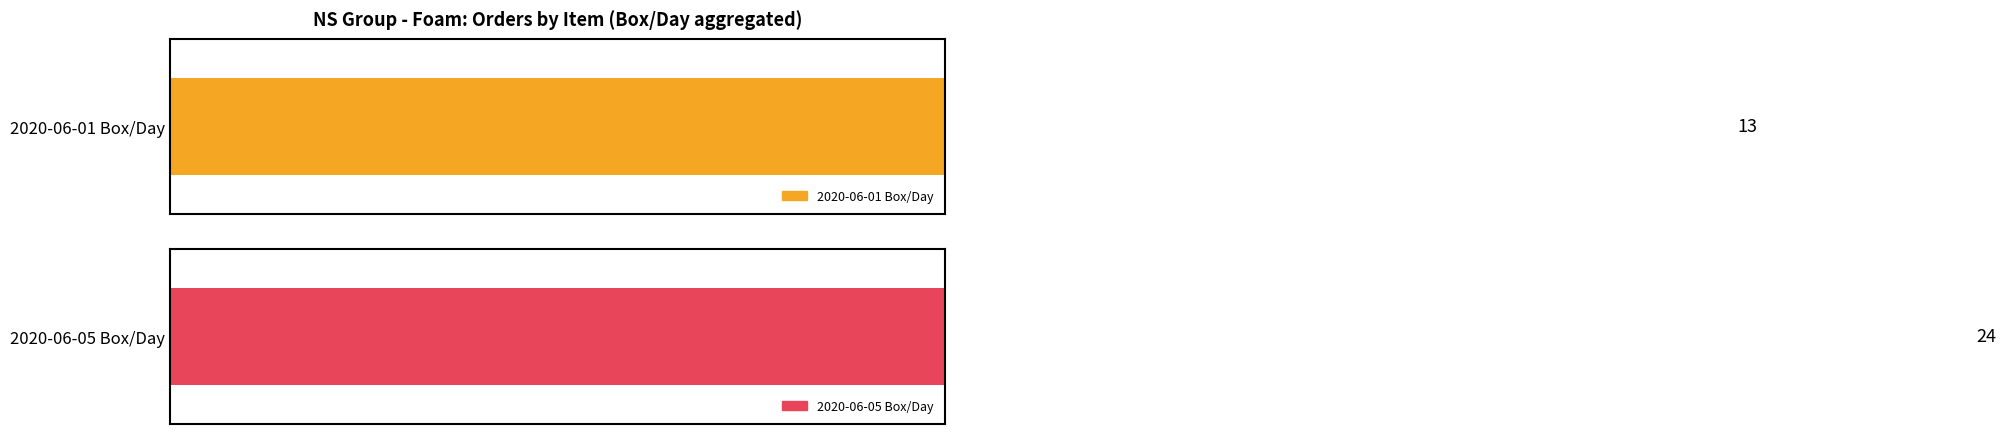

Rank the series by their average value, from highest to lowest.

2020-06-05 Box/Day, 2020-06-01 Box/Day